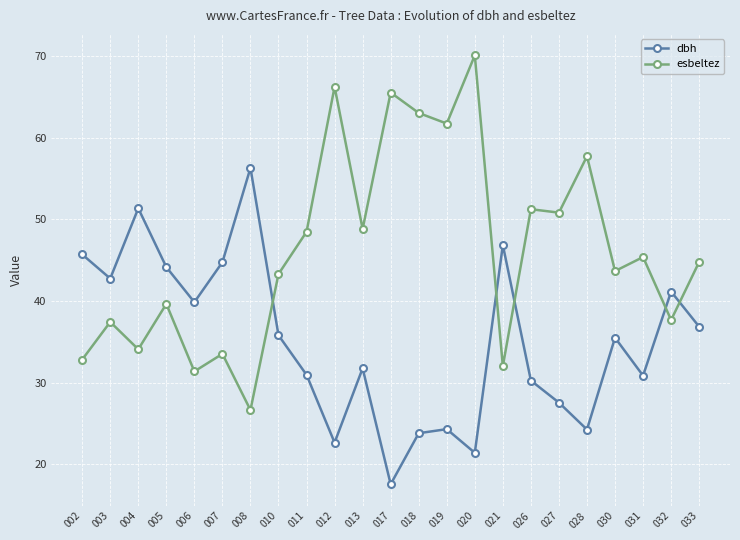

List the series in order of their peak value, lowest first.

dbh, esbeltez